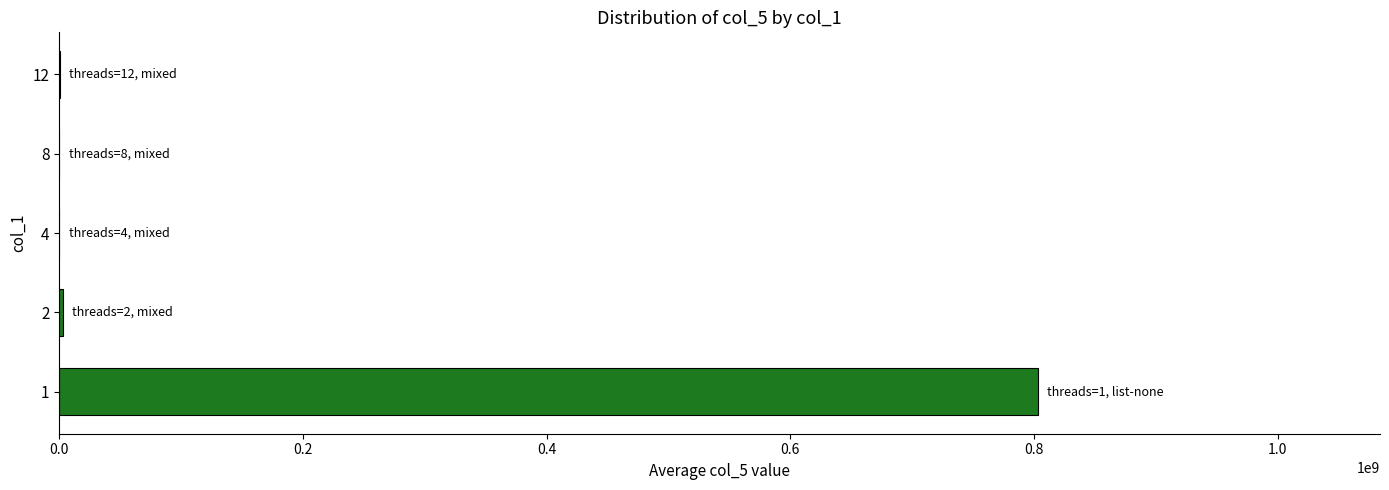

The value at 1 is 802814431. True or false?

True